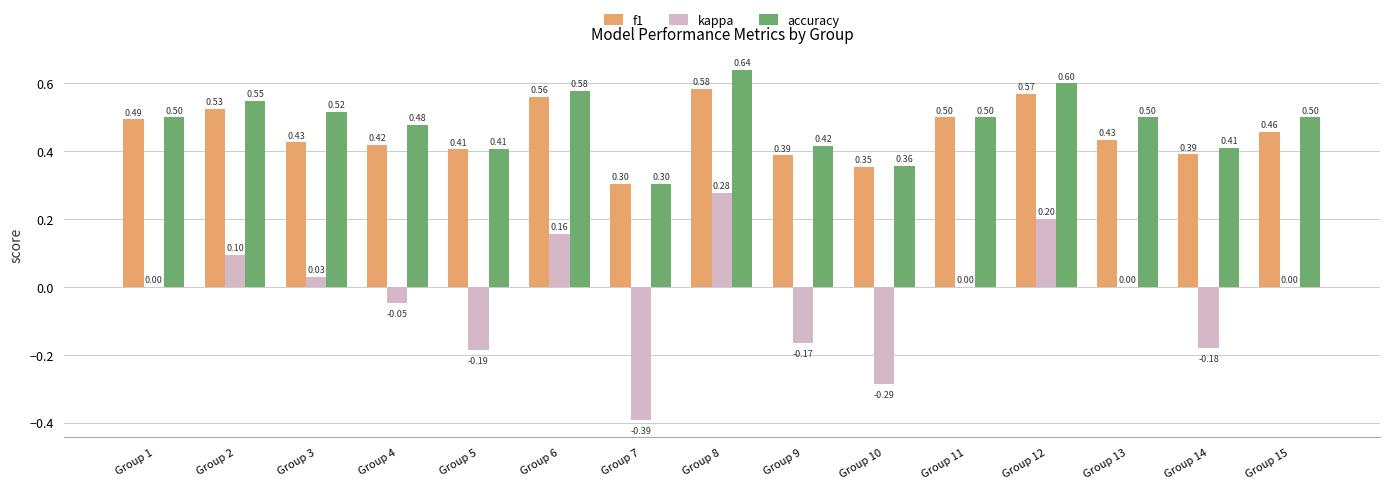

What is the sum of all kappa values?

-0.5